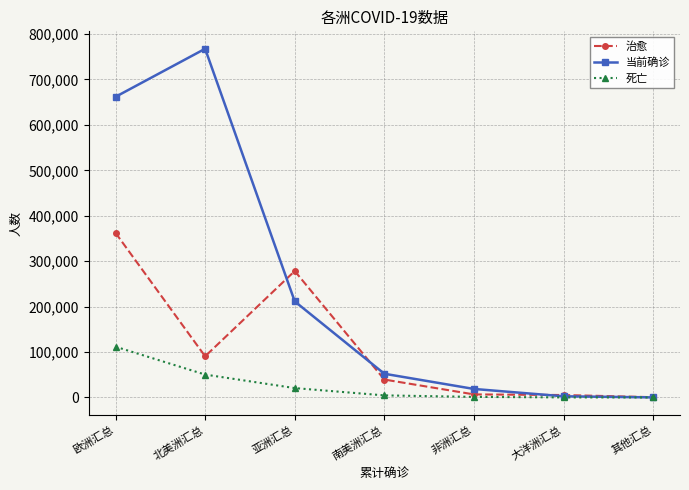

What is the total value across all series at 欧洲汇总?

1135833